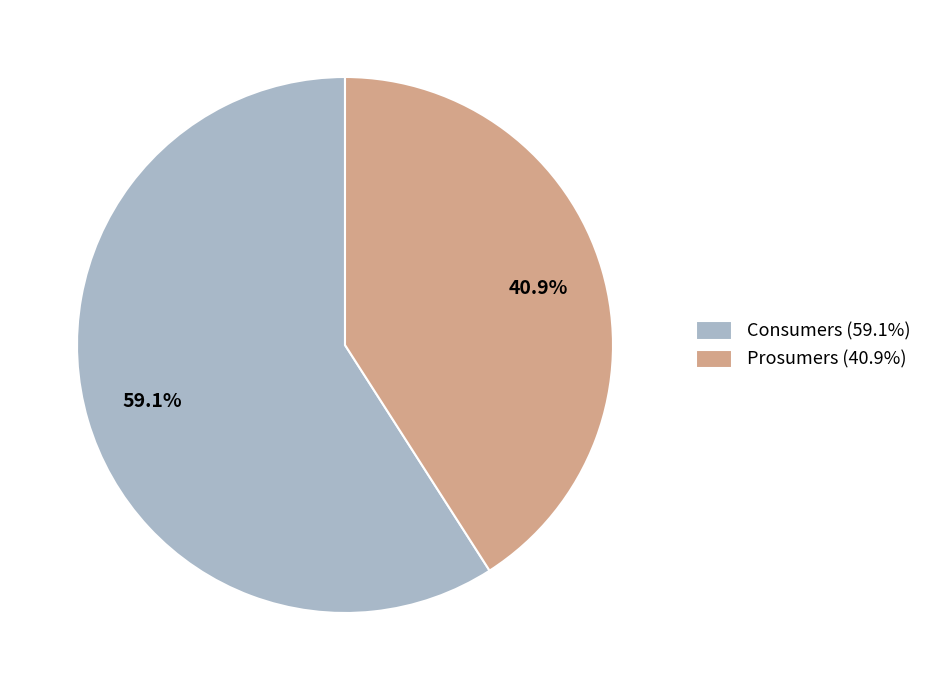

To the nearest percent, what is the difference between the Prosumers and Consumers slice percentages?

18%